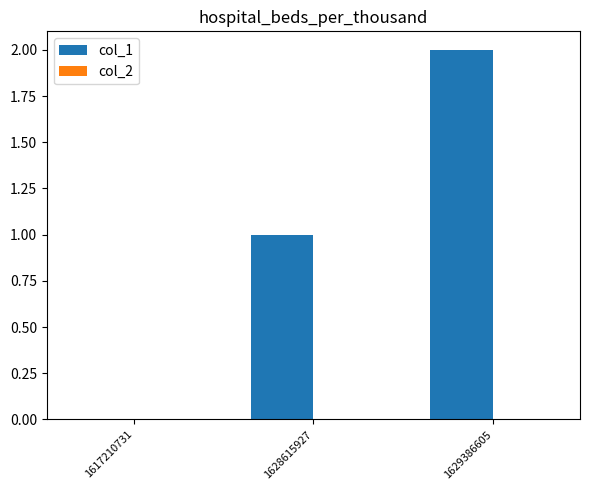

At which category does the chart reach its peak across all series?

1629386605